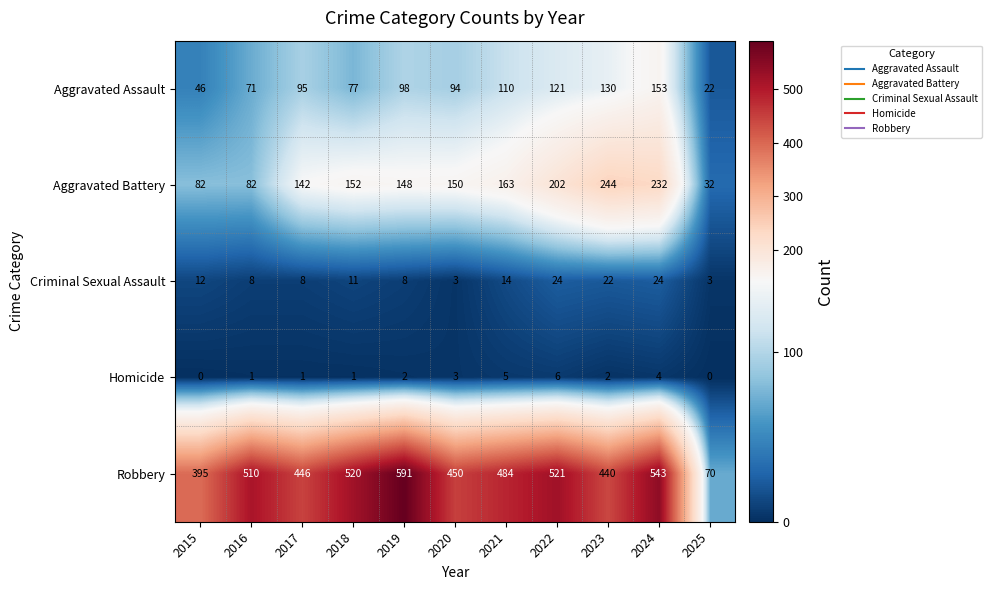

What is the total value across all series at 2021?

776